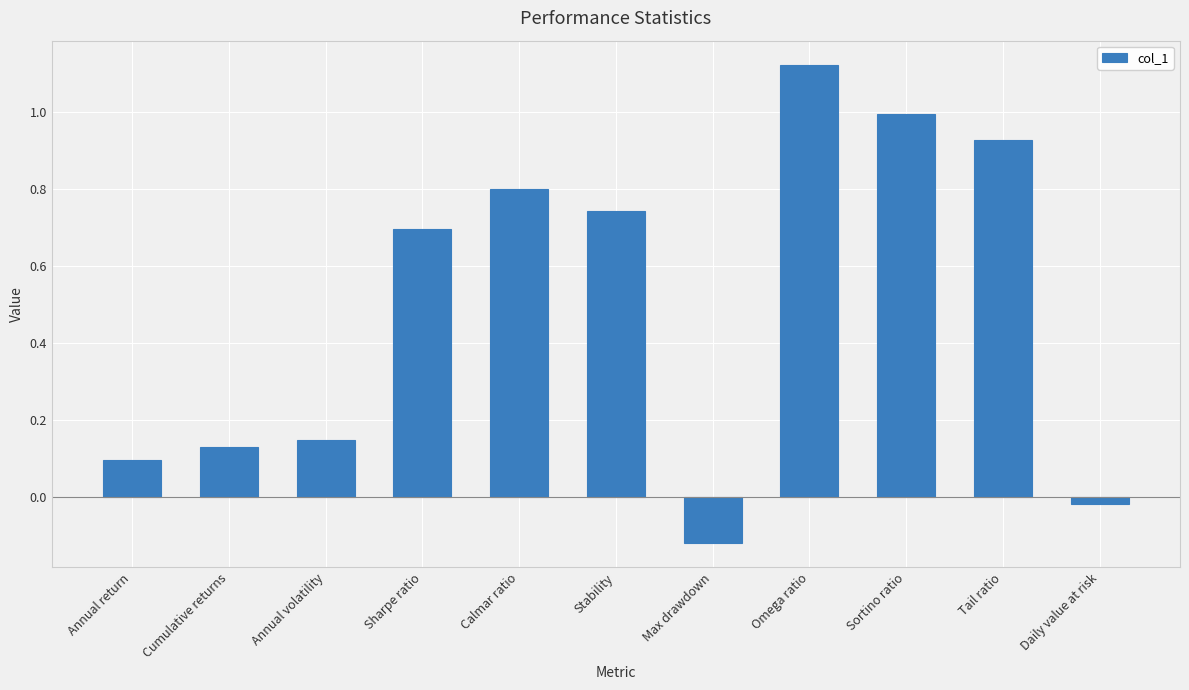

At which label does the data first exceed 0?

Annual return